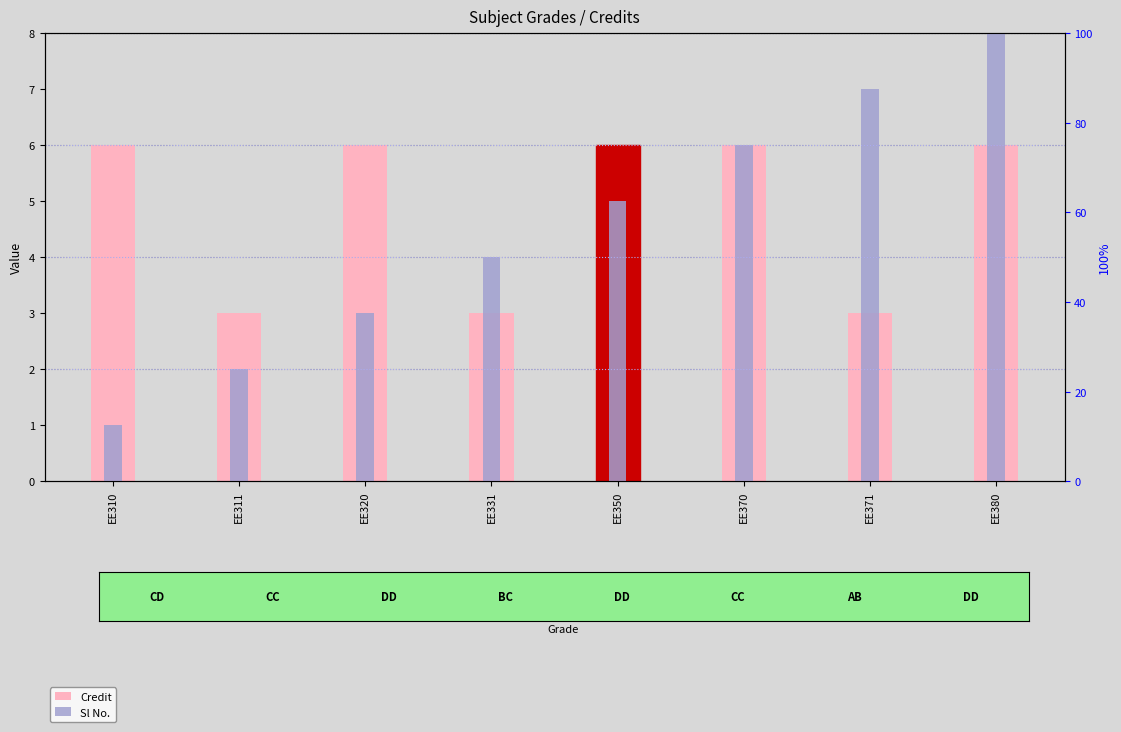

What is the sum of all Sl No. values?

36